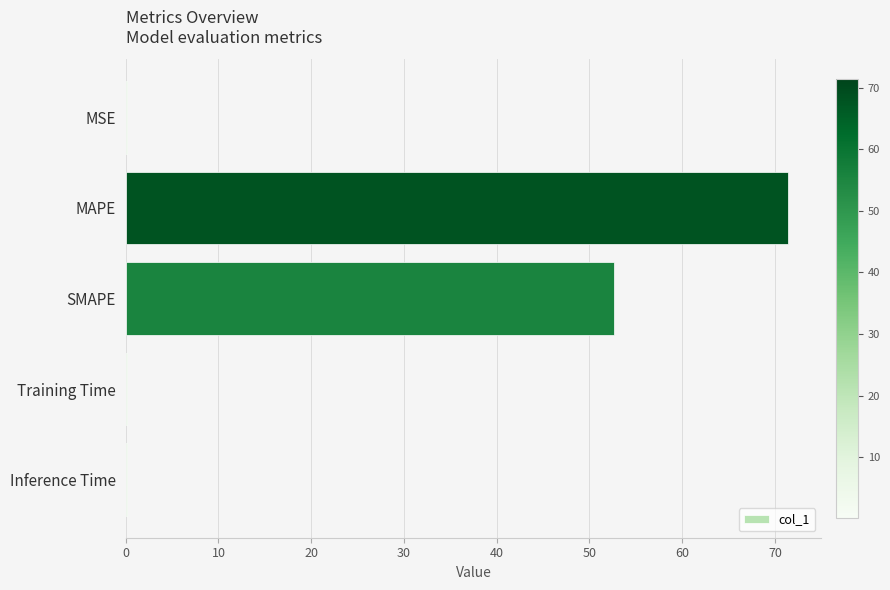

What is the maximum value shown in the chart?

71.4